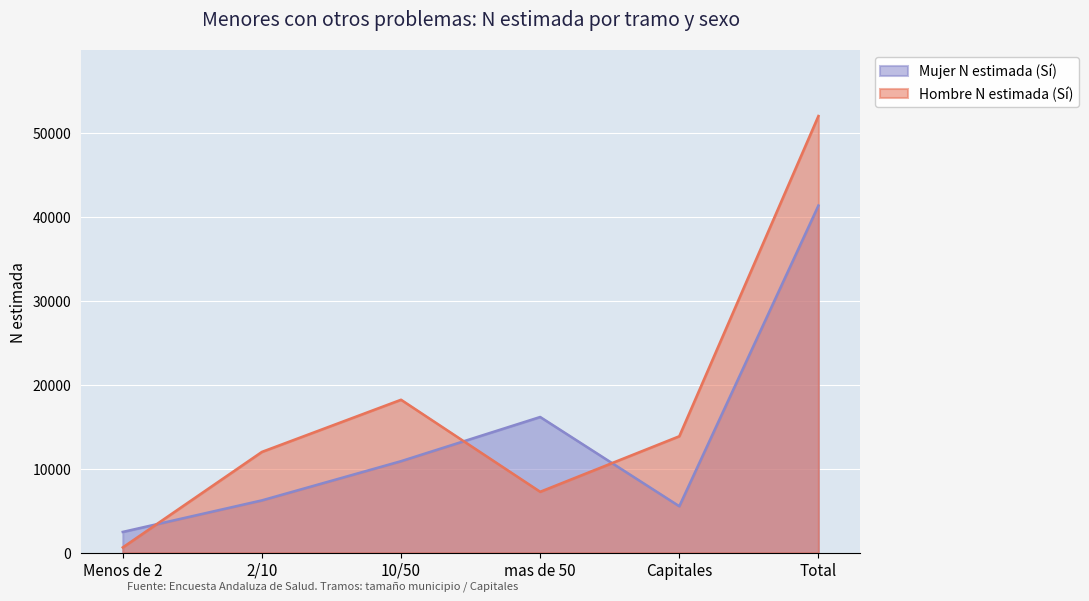

What is the label of the 1st point from the right?

Total